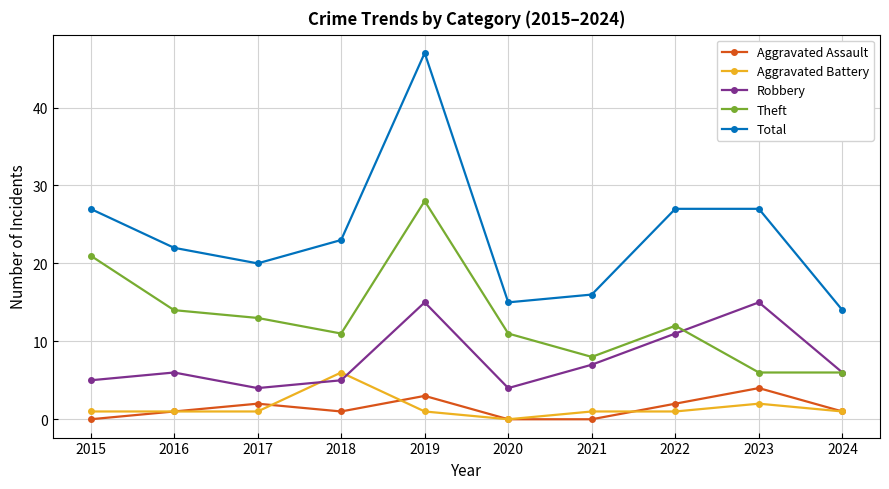

Reading left to right, list all the values displayed in this chart.

Aggravated Assault: 0	1	2	1	3	0	0	2	4	1
Aggravated Battery: 1	1	1	6	1	0	1	1	2	1
Robbery: 5	6	4	5	15	4	7	11	15	6
Theft: 21	14	13	11	28	11	8	12	6	6
Total: 27	22	20	23	47	15	16	27	27	14